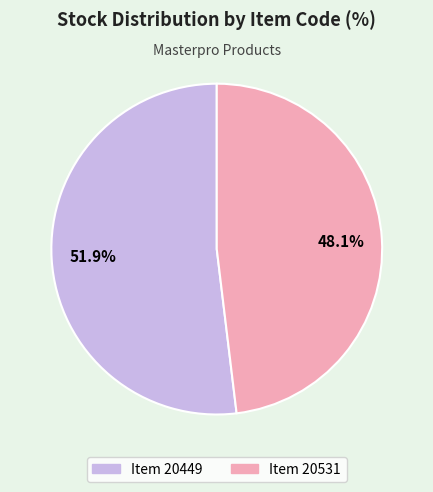

Is there any slice that represents more than half of the pie?

Yes